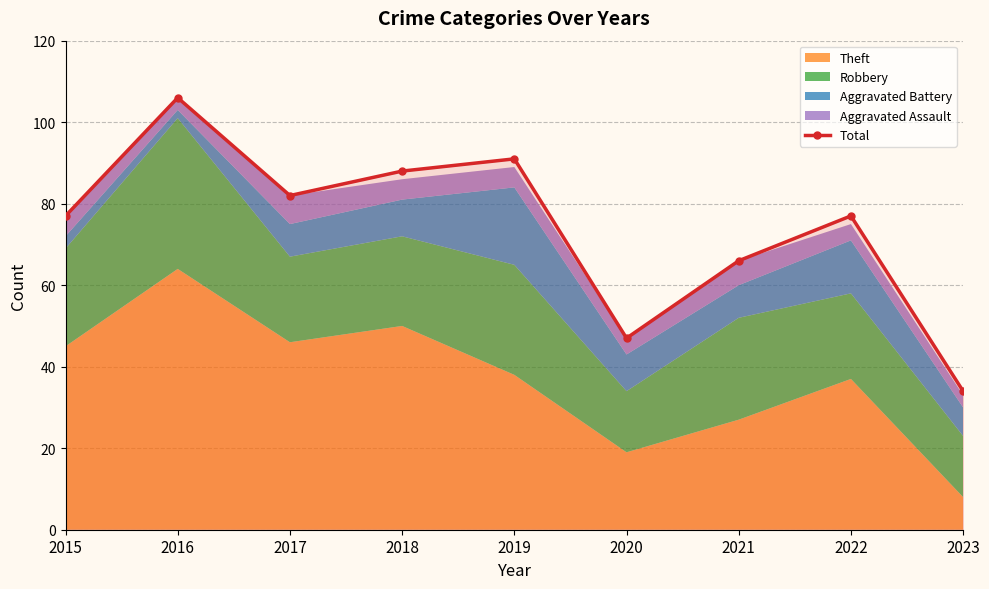

Rank the categories by value from lowest to highest.

2023, 2020, 2021, 2015, 2022, 2017, 2018, 2019, 2016